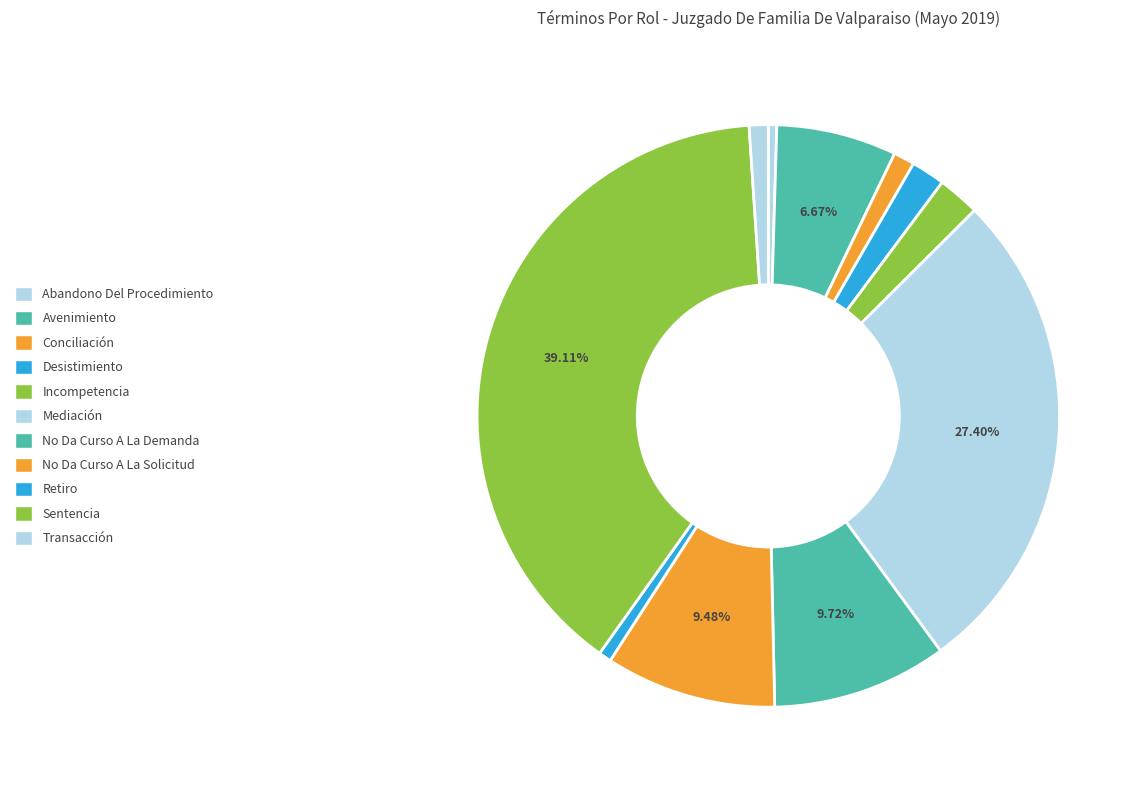

How many segments does this pie chart have?

11